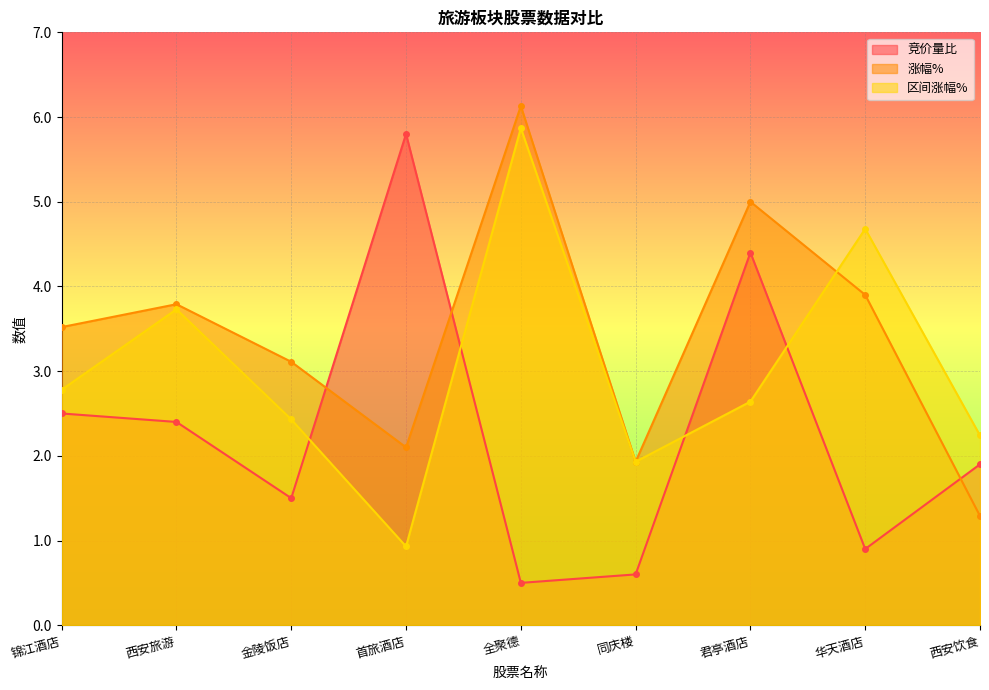

Between which two adjacent categories do 竞价量比 and 区间涨幅% first intersect?

金陵饭店 and 首旅酒店